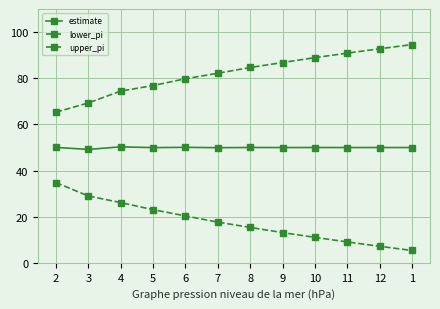

Reading left to right, extract all data points from this chart.

estimate: 2=50.0	3=49.1	4=50.3	5=49.9	6=50.0	7=49.9	8=50.0	9=49.9	10=50.0	11=50.0	12=50.0	1=50.0
lower_pi: 2=34.8	3=29.0	4=26.1	5=23.0	6=20.3	7=17.6	8=15.3	9=13.1	10=11.0	11=9.0	12=7.1	1=5.3
upper_pi: 2=65.3	3=69.3	4=74.4	5=76.8	6=79.8	7=82.2	8=84.6	9=86.8	10=88.9	11=90.9	12=92.8	1=94.6